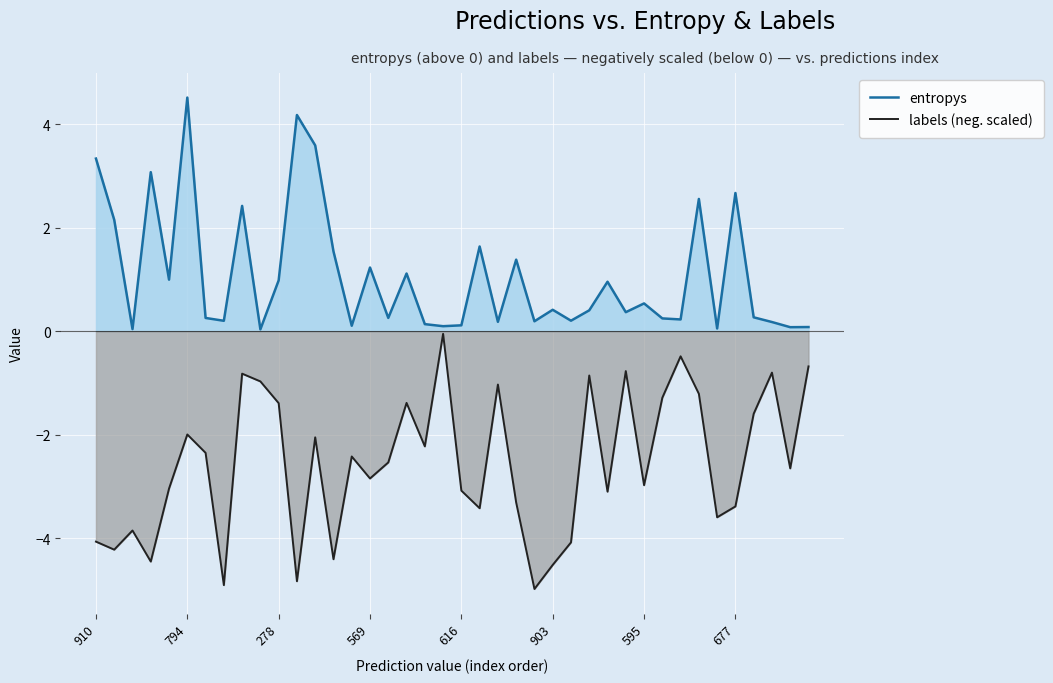

True or false: labels (neg. scaled) has a value of -1.8 at 903.

False